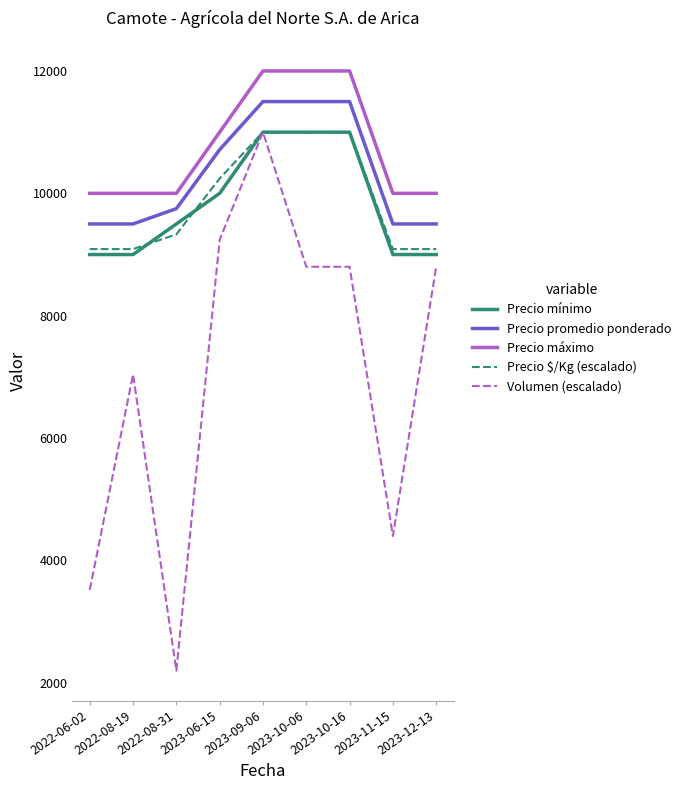

What position from the left is 2023-06-15?

4